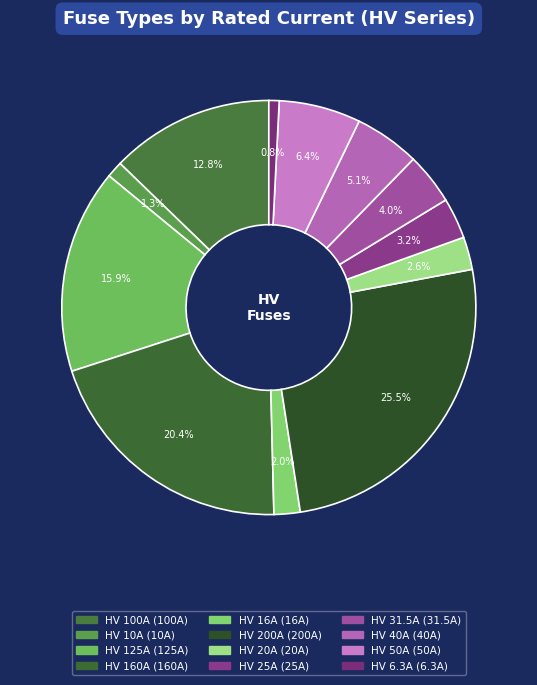

How many segments does this pie chart have?

12